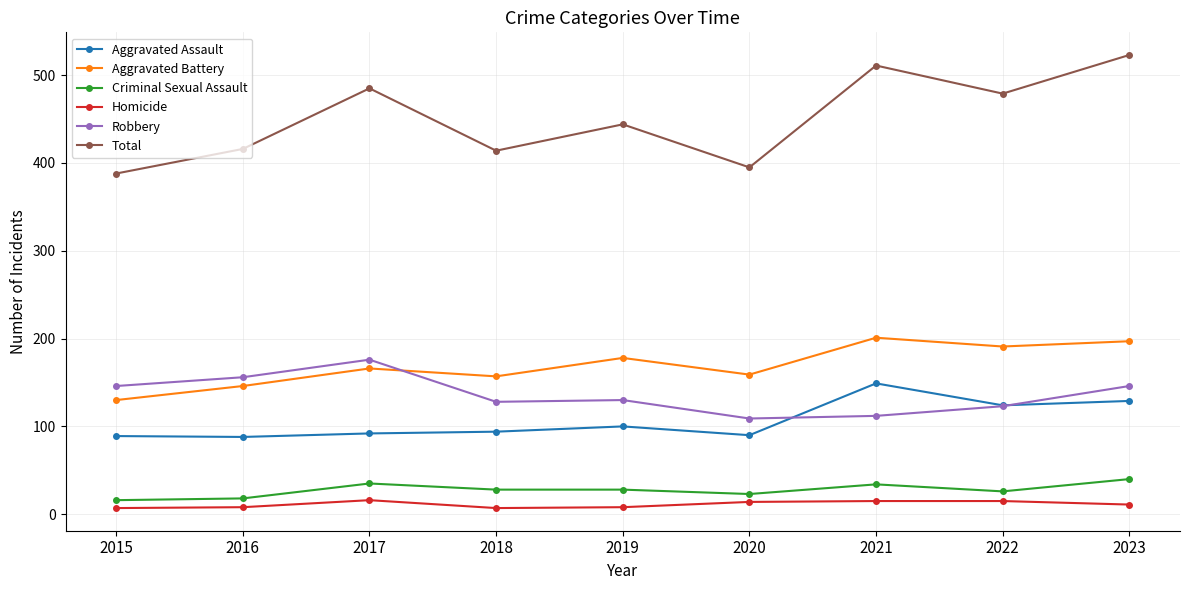

True or false: Total and Homicide cross at least once.

False